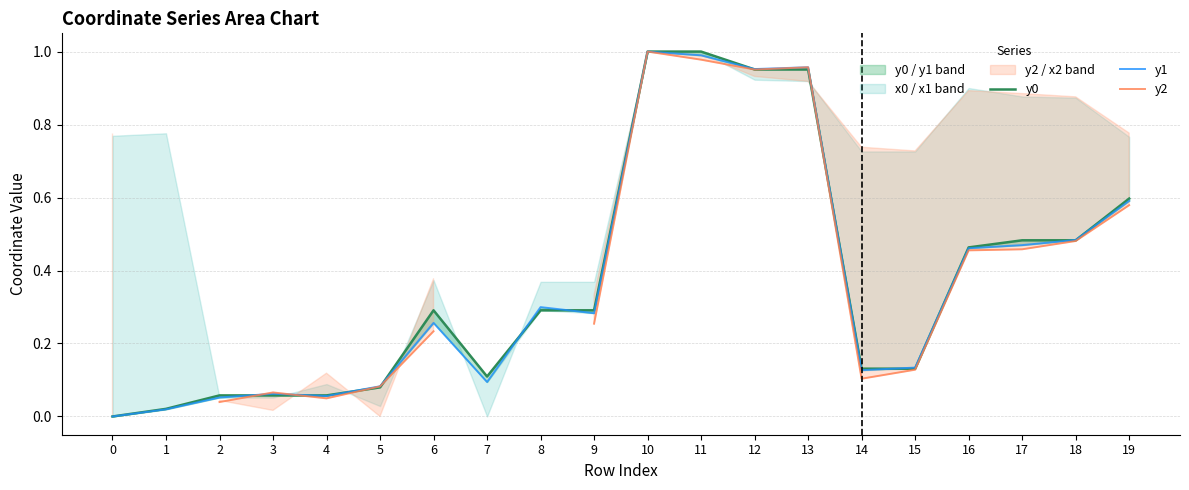

What is the total value across all series at 11?

3.0